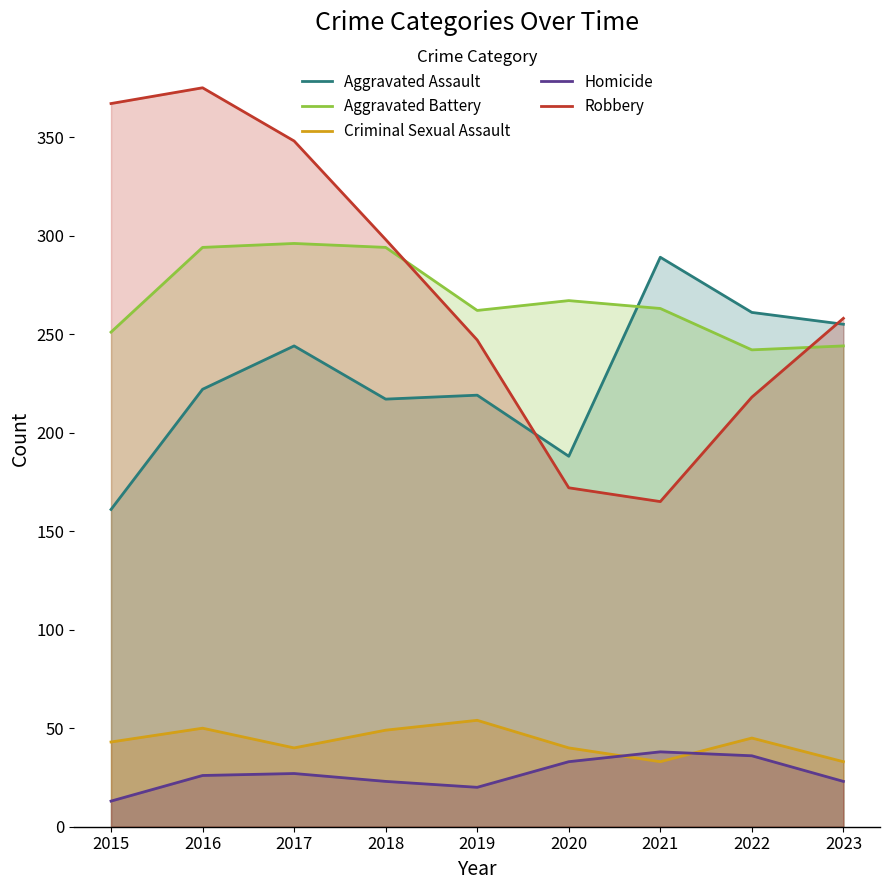

What is the total value across all series at 2022?

802